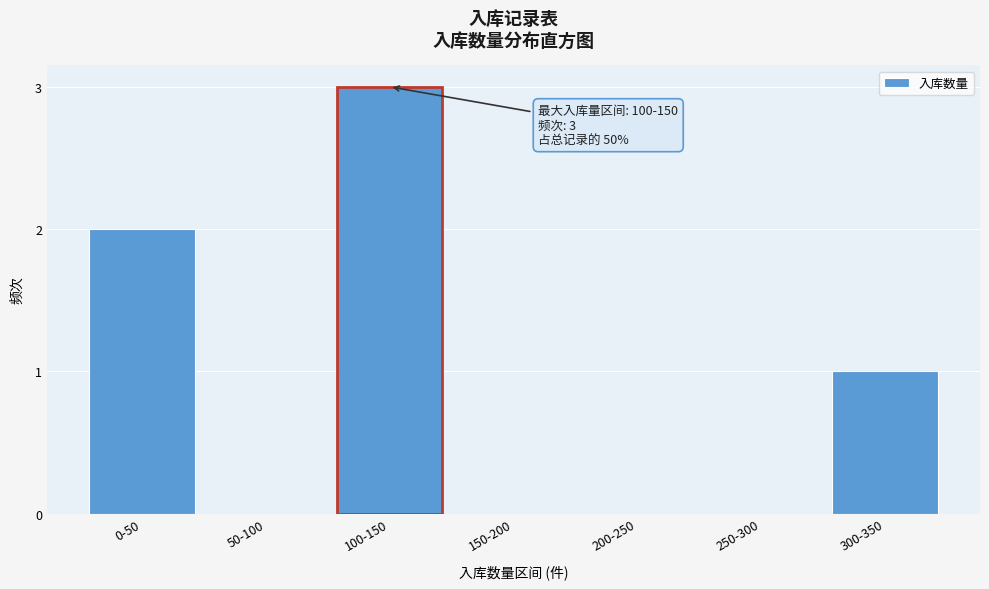

Reading left to right, extract all data points from this chart.

0-50=2	50-100=0	100-150=3	150-200=0	200-250=0	250-300=0	300-350=1